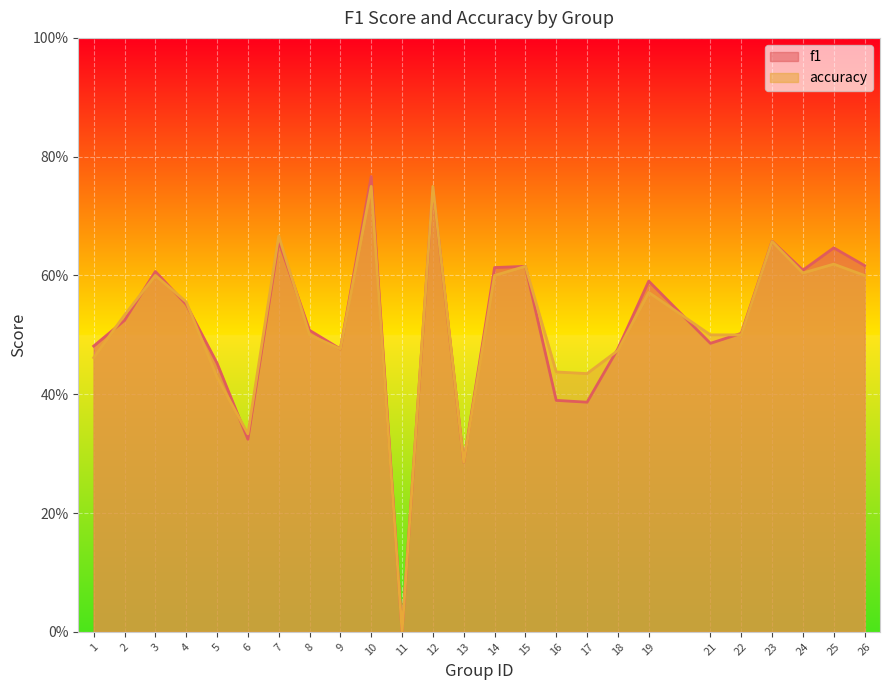

True or false: accuracy has more than 2 points higher than both neighbors.

True